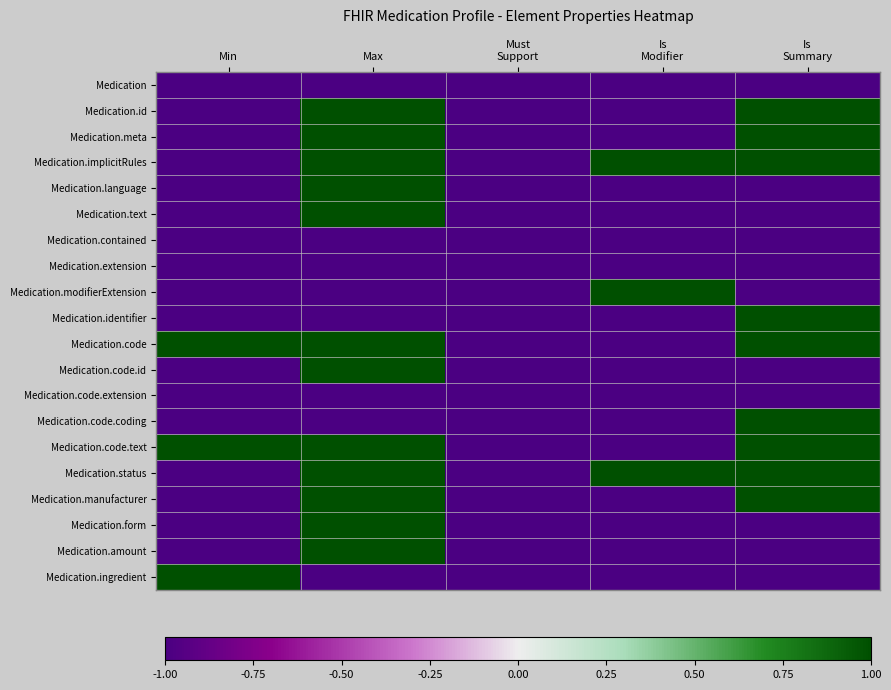

Reading left to right, what are all the values shown in this chart?

Medication: Min=-1	Max=-1	Must
Support=-1	Is
Modifier=-1	Is
Summary=-1
Medication.id: Min=-1	Max=1	Must
Support=-1	Is
Modifier=-1	Is
Summary=1
Medication.meta: Min=-1	Max=1	Must
Support=-1	Is
Modifier=-1	Is
Summary=1
Medication.implicitRules: Min=-1	Max=1	Must
Support=-1	Is
Modifier=1	Is
Summary=1
Medication.language: Min=-1	Max=1	Must
Support=-1	Is
Modifier=-1	Is
Summary=-1
Medication.text: Min=-1	Max=1	Must
Support=-1	Is
Modifier=-1	Is
Summary=-1
Medication.contained: Min=-1	Max=-1	Must
Support=-1	Is
Modifier=-1	Is
Summary=-1
Medication.extension: Min=-1	Max=-1	Must
Support=-1	Is
Modifier=-1	Is
Summary=-1
Medication.modifierExtension: Min=-1	Max=-1	Must
Support=-1	Is
Modifier=1	Is
Summary=-1
Medication.identifier: Min=-1	Max=-1	Must
Support=-1	Is
Modifier=-1	Is
Summary=1
Medication.code: Min=1	Max=1	Must
Support=-1	Is
Modifier=-1	Is
Summary=1
Medication.code.id: Min=-1	Max=1	Must
Support=-1	Is
Modifier=-1	Is
Summary=-1
Medication.code.extension: Min=-1	Max=-1	Must
Support=-1	Is
Modifier=-1	Is
Summary=-1
Medication.code.coding: Min=-1	Max=-1	Must
Support=-1	Is
Modifier=-1	Is
Summary=1
Medication.code.text: Min=1	Max=1	Must
Support=-1	Is
Modifier=-1	Is
Summary=1
Medication.status: Min=-1	Max=1	Must
Support=-1	Is
Modifier=1	Is
Summary=1
Medication.manufacturer: Min=-1	Max=1	Must
Support=-1	Is
Modifier=-1	Is
Summary=1
Medication.form: Min=-1	Max=1	Must
Support=-1	Is
Modifier=-1	Is
Summary=-1
Medication.amount: Min=-1	Max=1	Must
Support=-1	Is
Modifier=-1	Is
Summary=-1
Medication.ingredient: Min=1	Max=-1	Must
Support=-1	Is
Modifier=-1	Is
Summary=-1